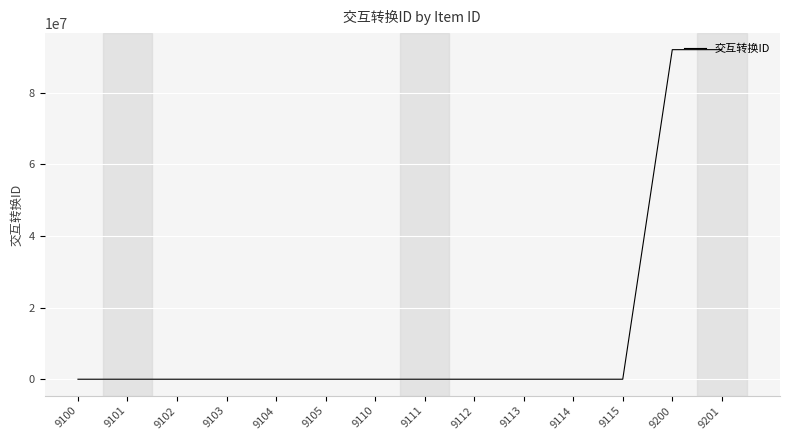

What is the difference between the maximum and minimum values?

92008000